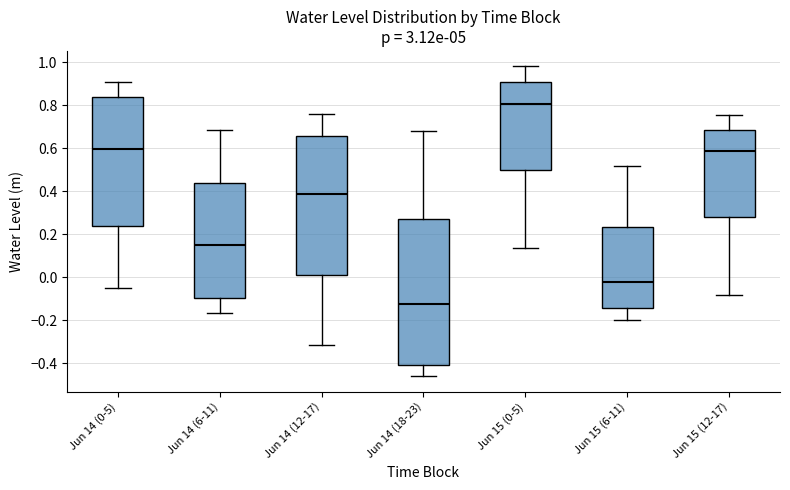

Which box's median line is the highest?

Jun 15 (0-5)